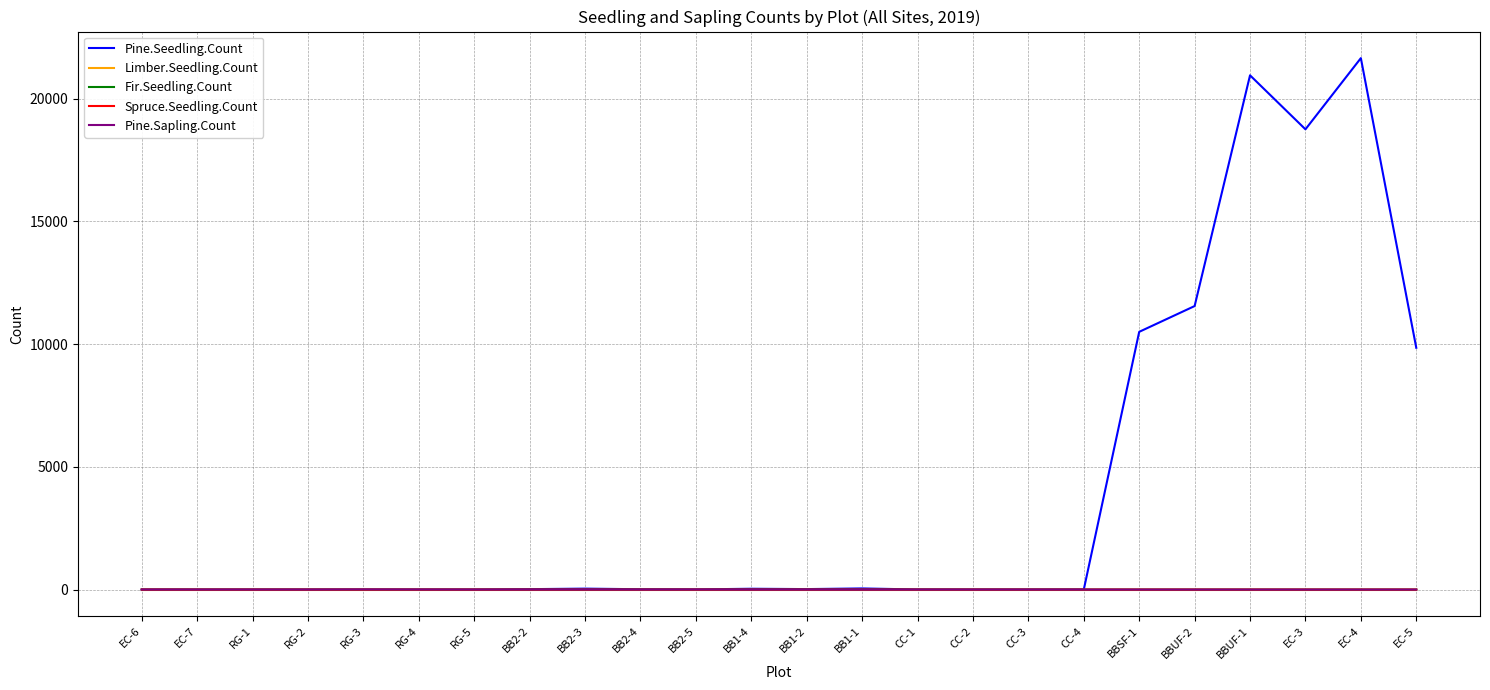

What is the greatest value displayed?

21650